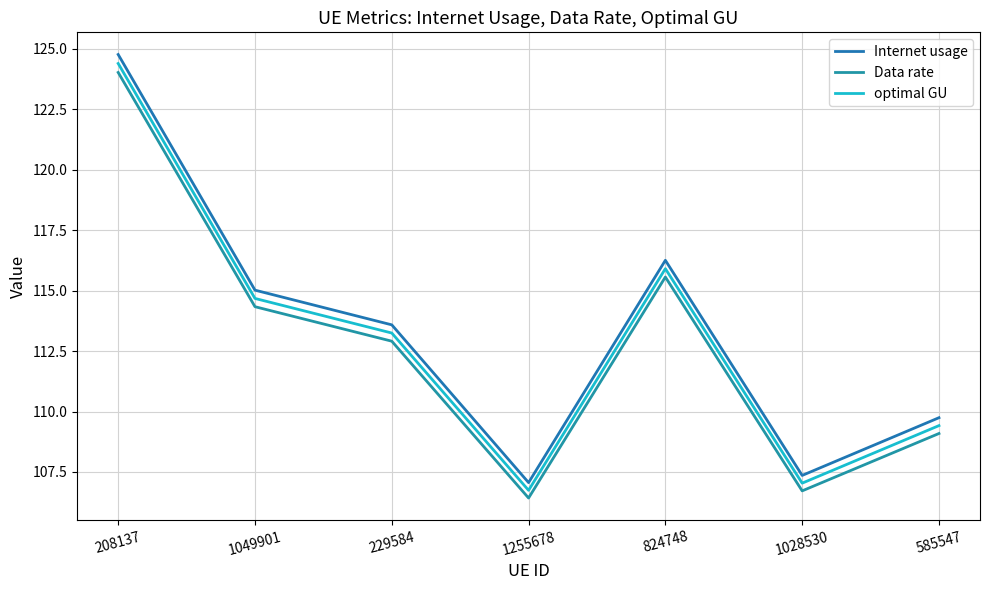

Count the number of data series in this chart.

3